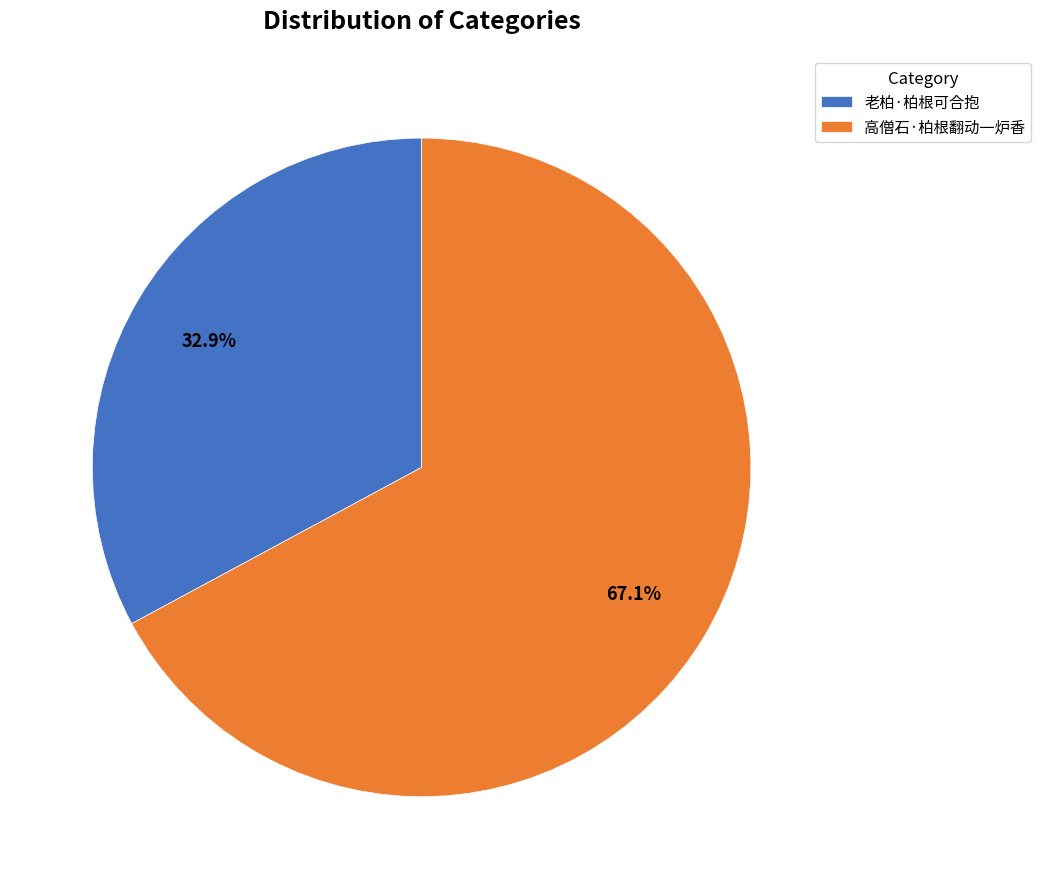

The 老柏·柏根可合抱 slice represents 24% of the pie. True or false?

False